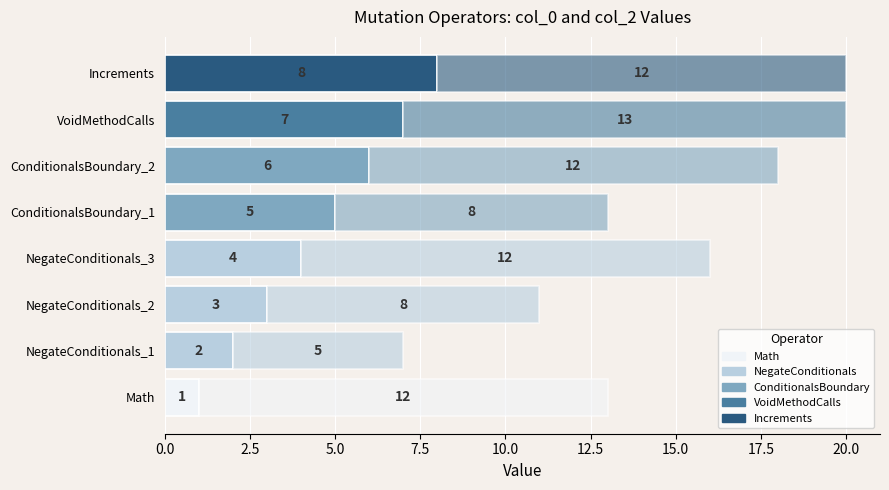

The col_2 (Value) series shows 13 at VoidMethodCalls. True or false?

True